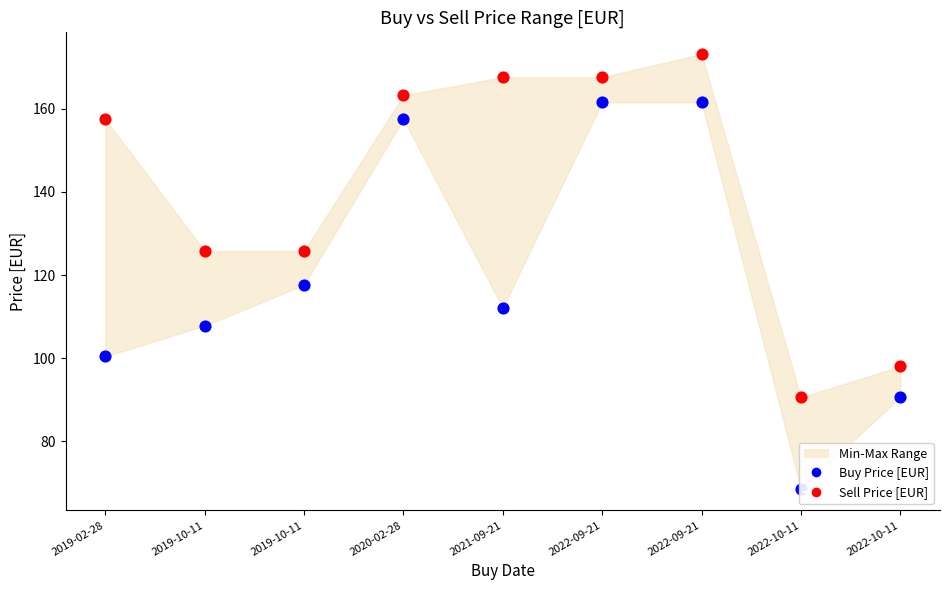

At which category is the sum across all series the highest?

2022-09-21